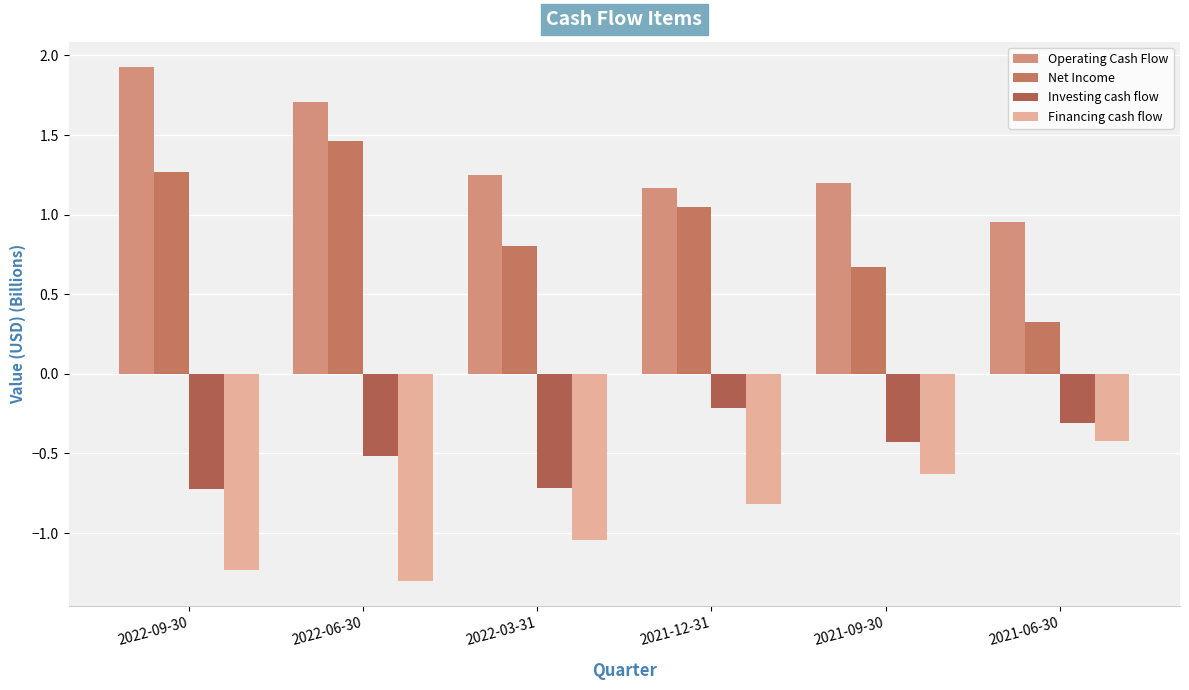

How many groups of bars are there?

6